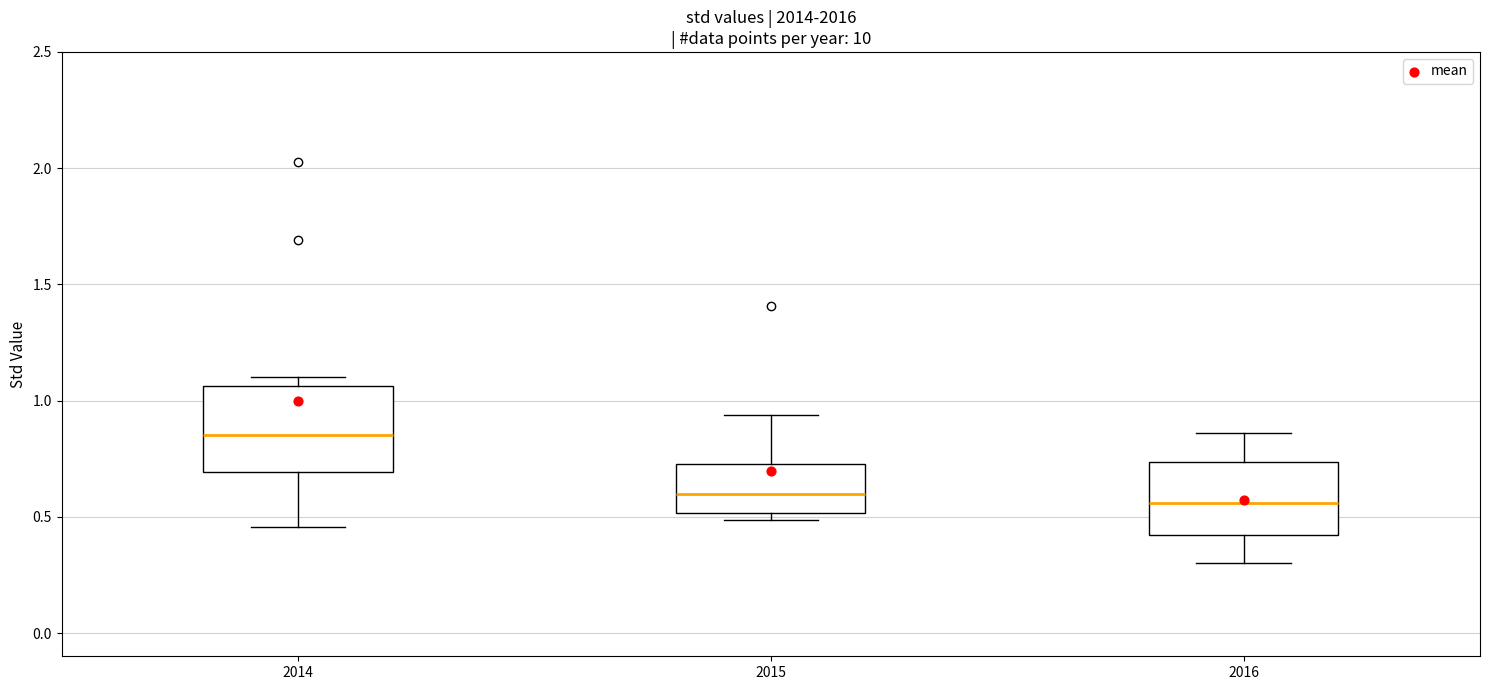

Where does the median line of the box at x = 2014 sit on the y-axis? The values are not printed on the chart, so give them approximately, as read against the axis.

0.85